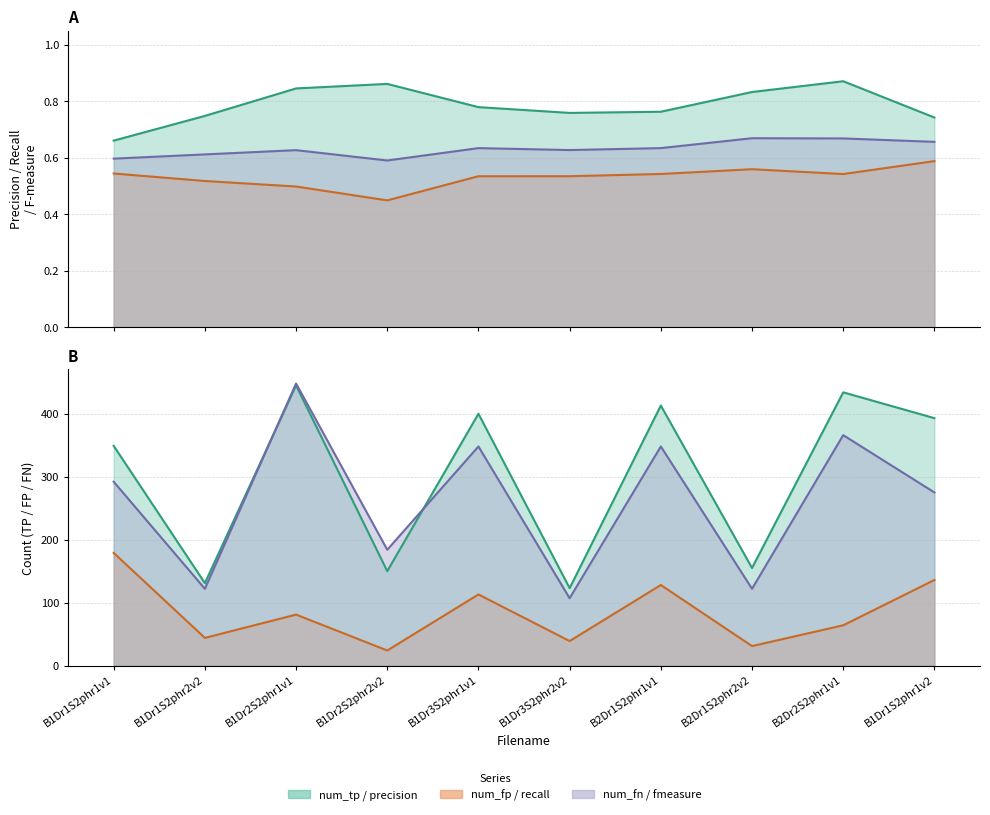

Read the recall value at B2Dr1S2phr1v1.

0.5